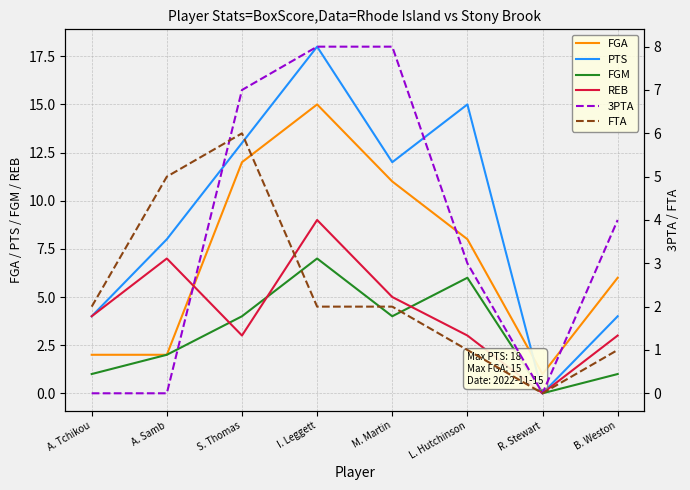

Is it true that FGA equals 8 at L. Hutchinson?

True